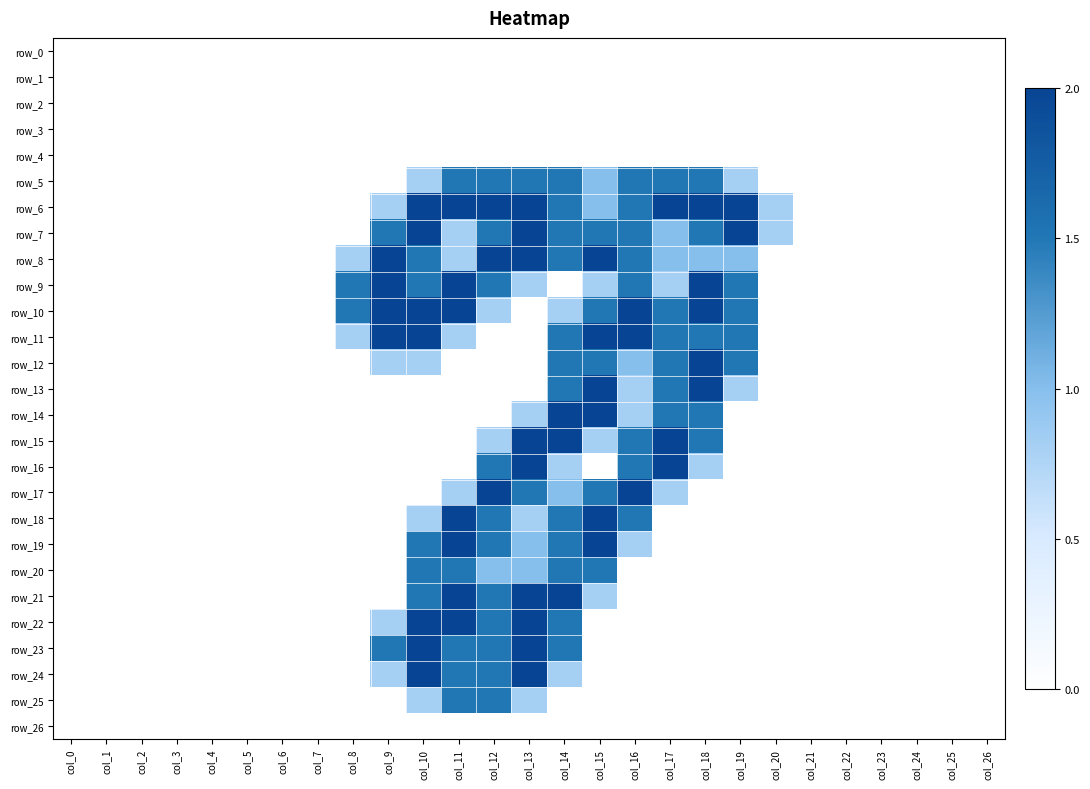

At which category is the sum across all series the highest?

col_14